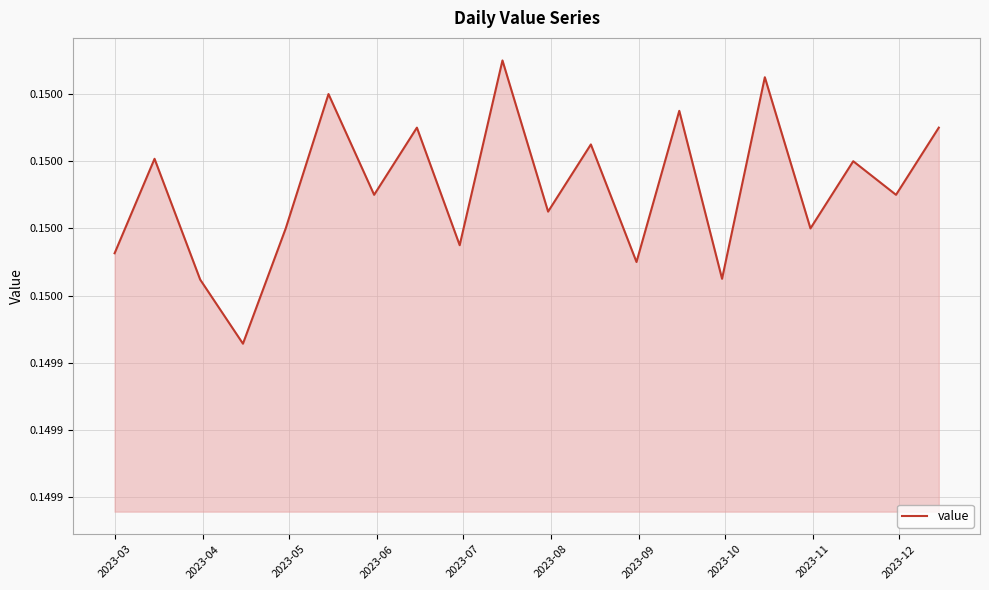

What is the sum of all values?

3.0